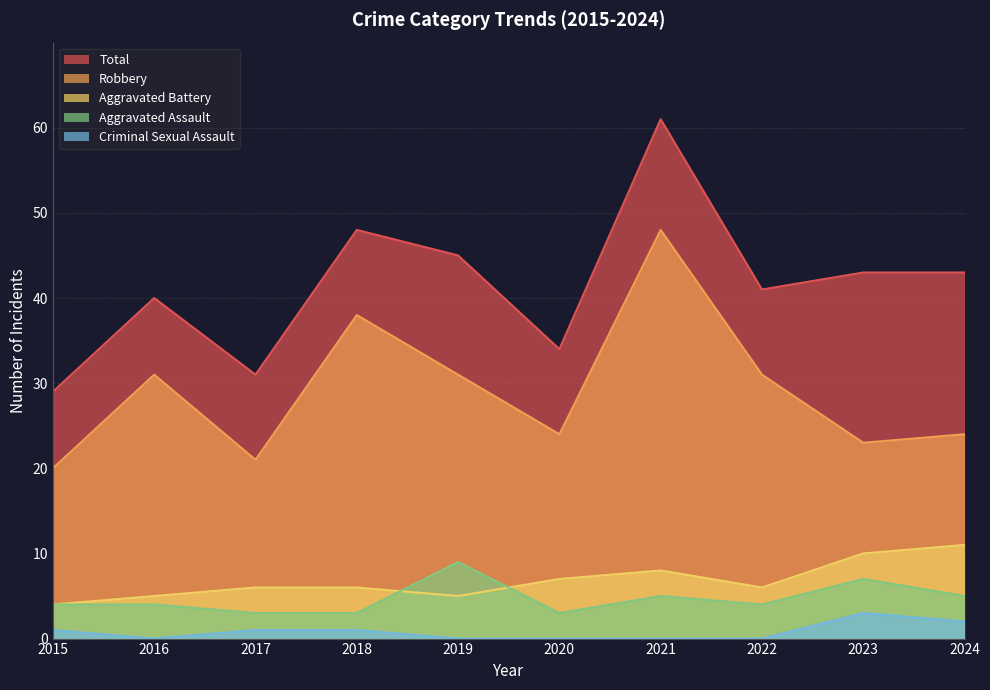

True or false: Criminal Sexual Assault has a value of 0 at 2015.

False